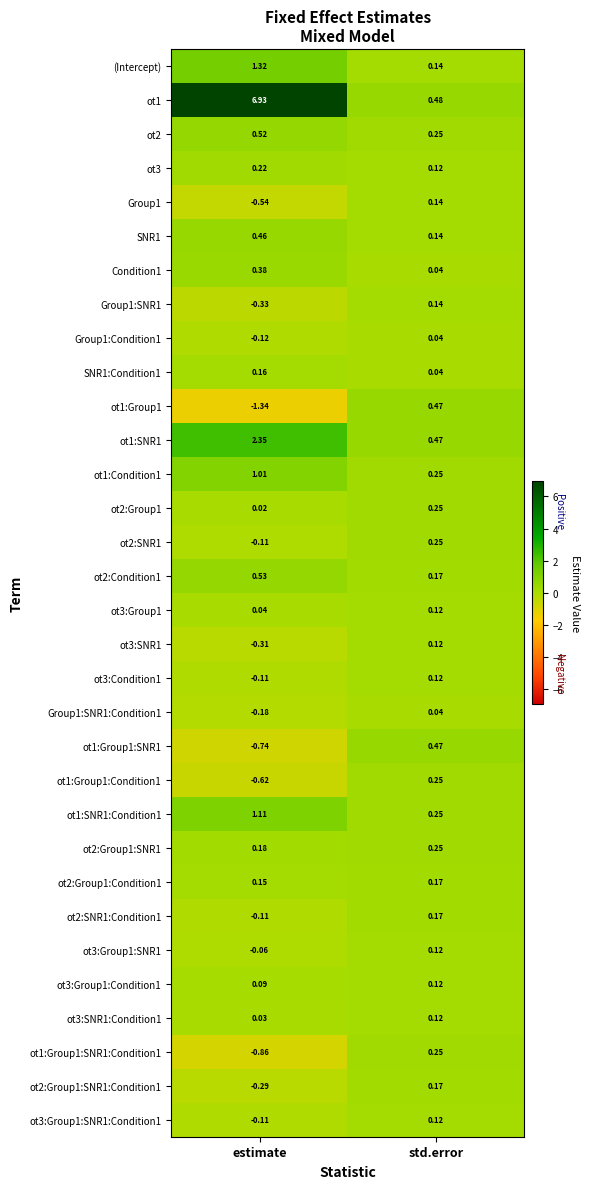

How many distinct data groups are displayed?

32